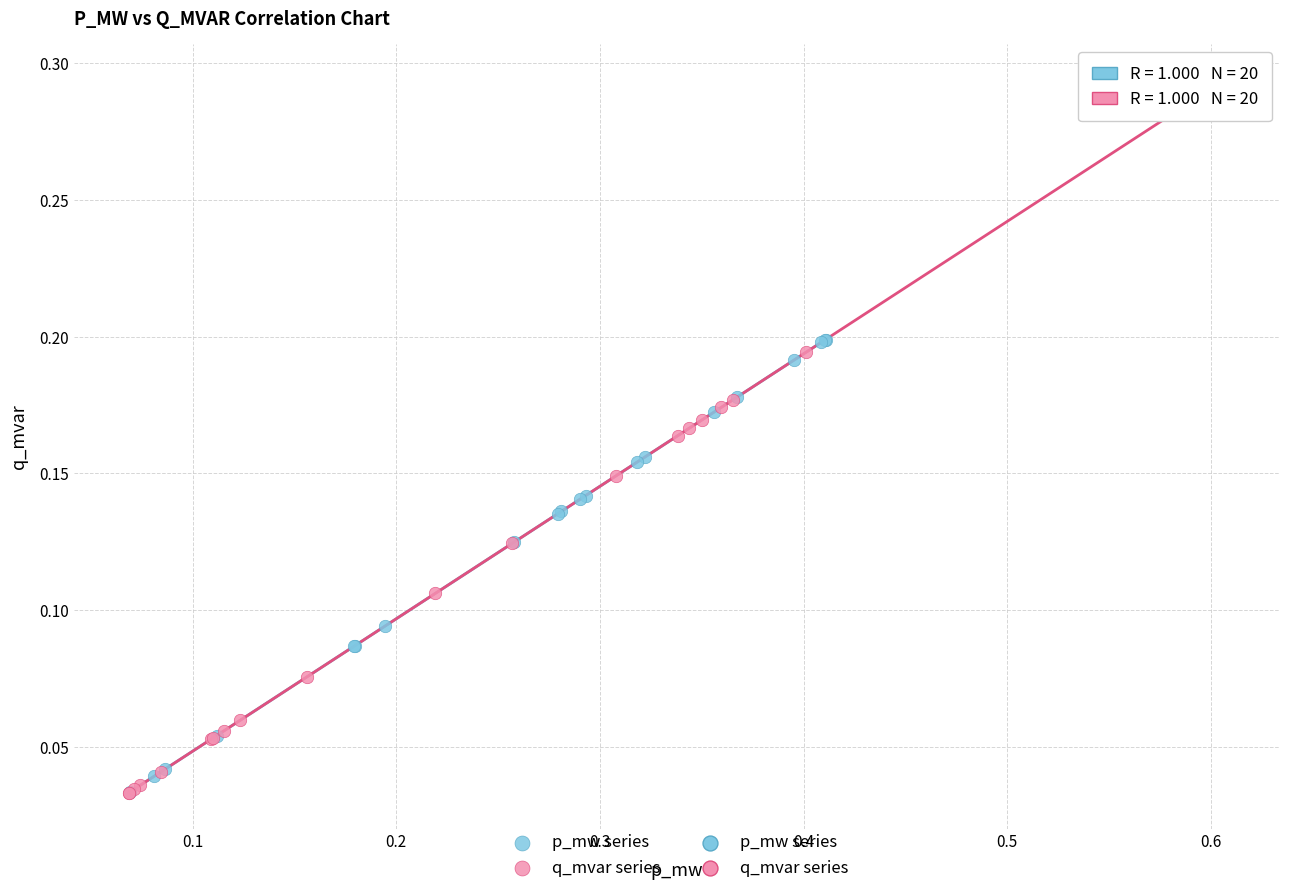

Which series has the largest Y range (max minus min)?

q_mvar series